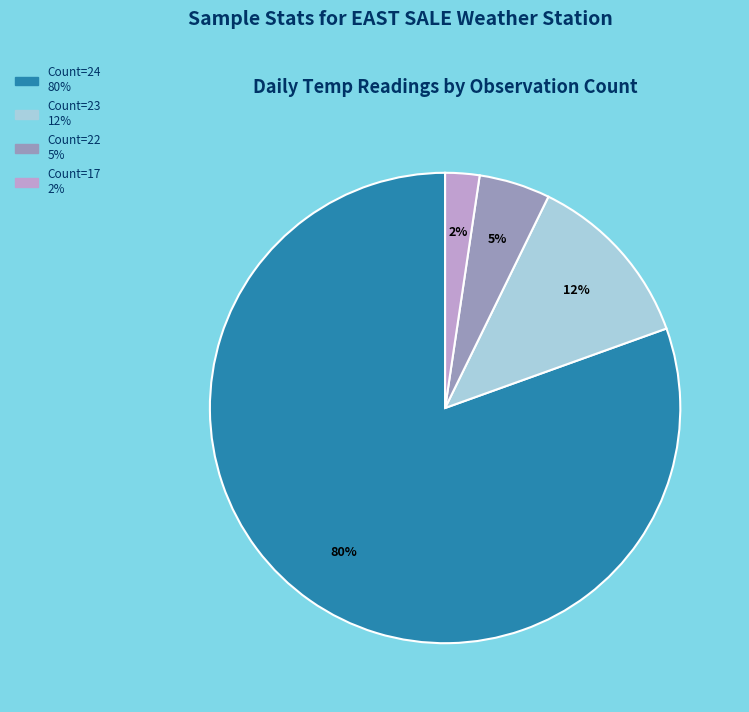

Is there any slice that represents more than half of the pie?

Yes